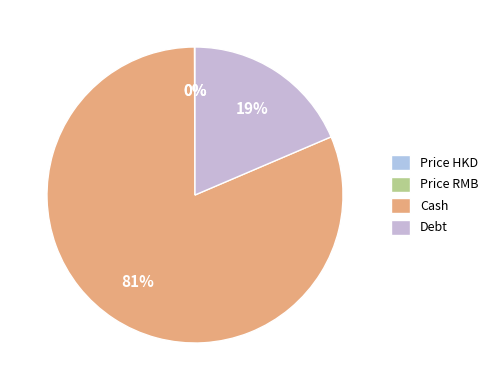

Count the number of slices in the pie.

4